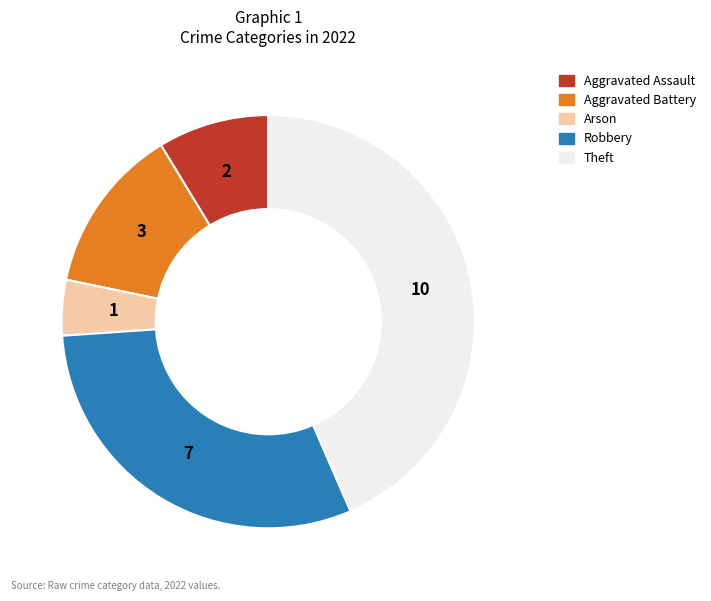

Is there any slice that represents more than half of the pie?

No